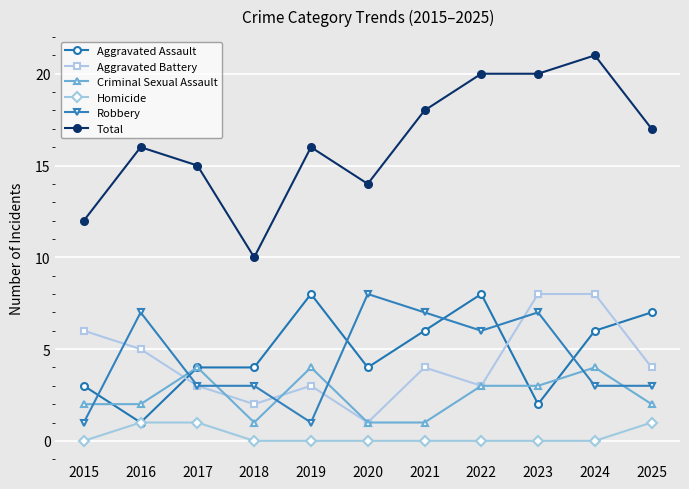

At 2024, list the series in order from largest to smallest.

Total, Aggravated Battery, Aggravated Assault, Criminal Sexual Assault, Robbery, Homicide